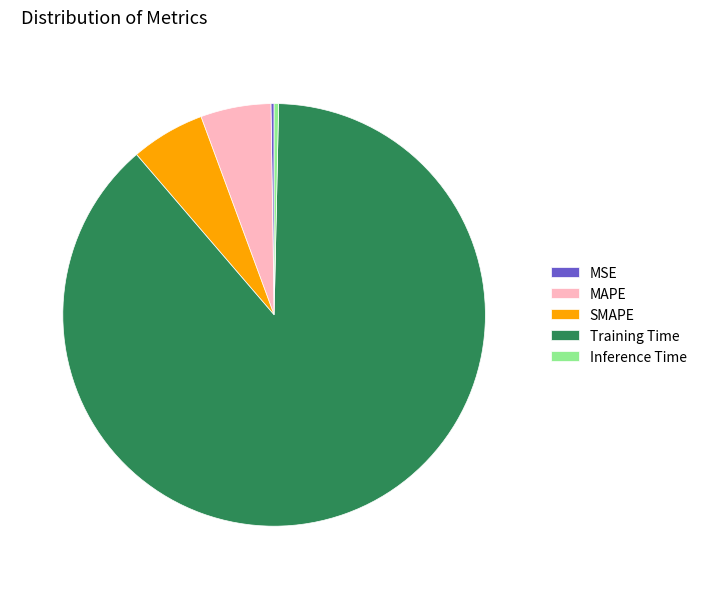

Does Training Time represent more than half of the total?

Yes